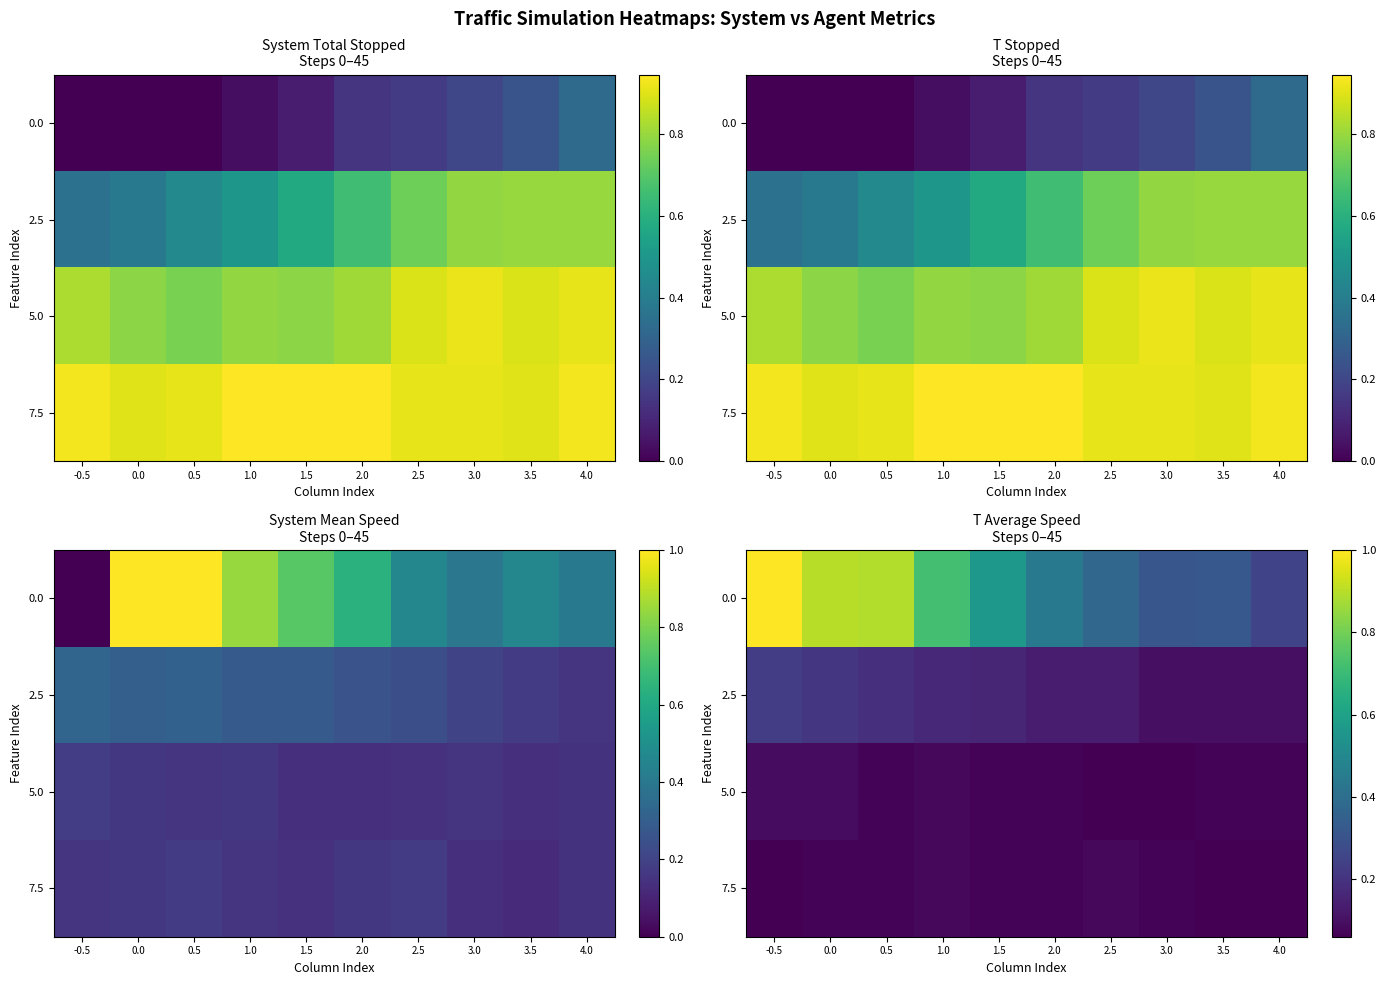

What is the approximate value of 5.0 at 1.0?

0.1